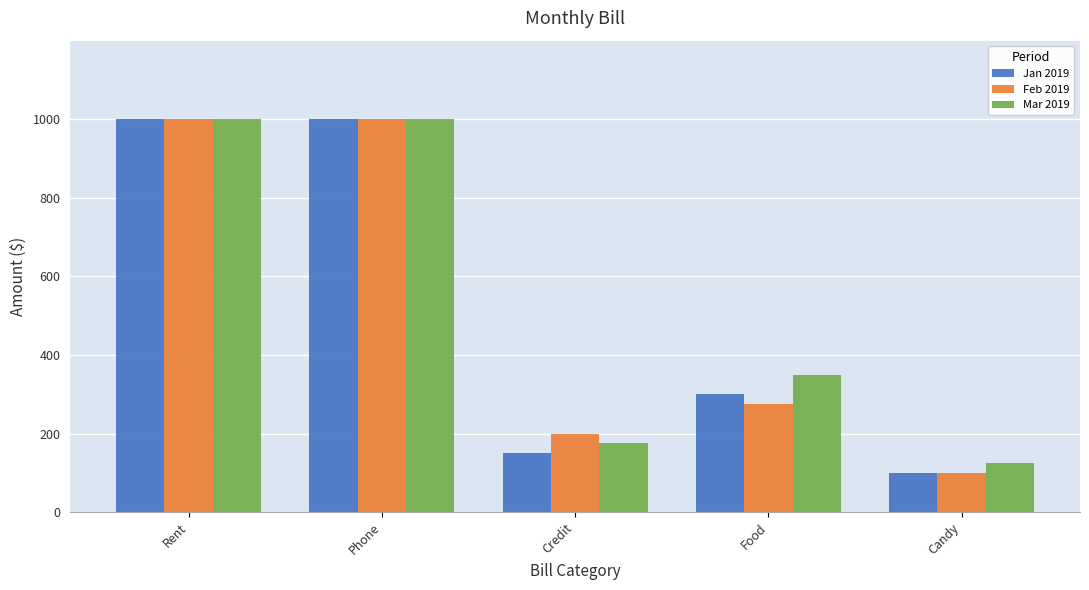

What is the total value across all series at Candy?

325